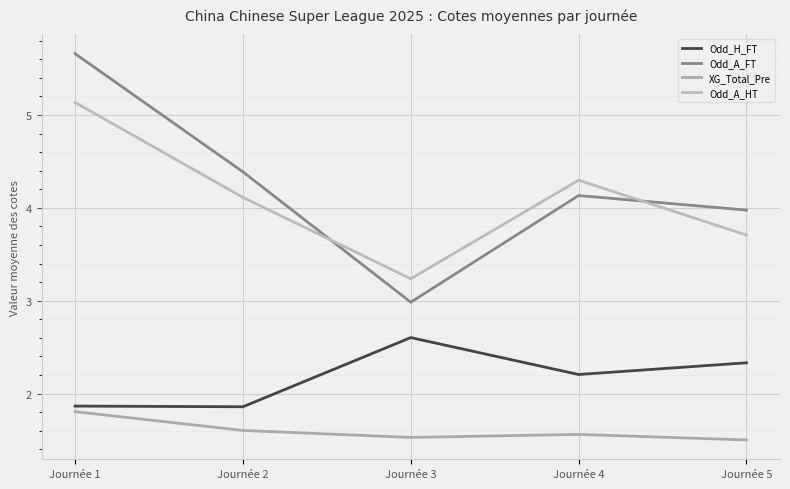

True or false: Odd_A_HT has a value of 5.4 at Journée 2.

False